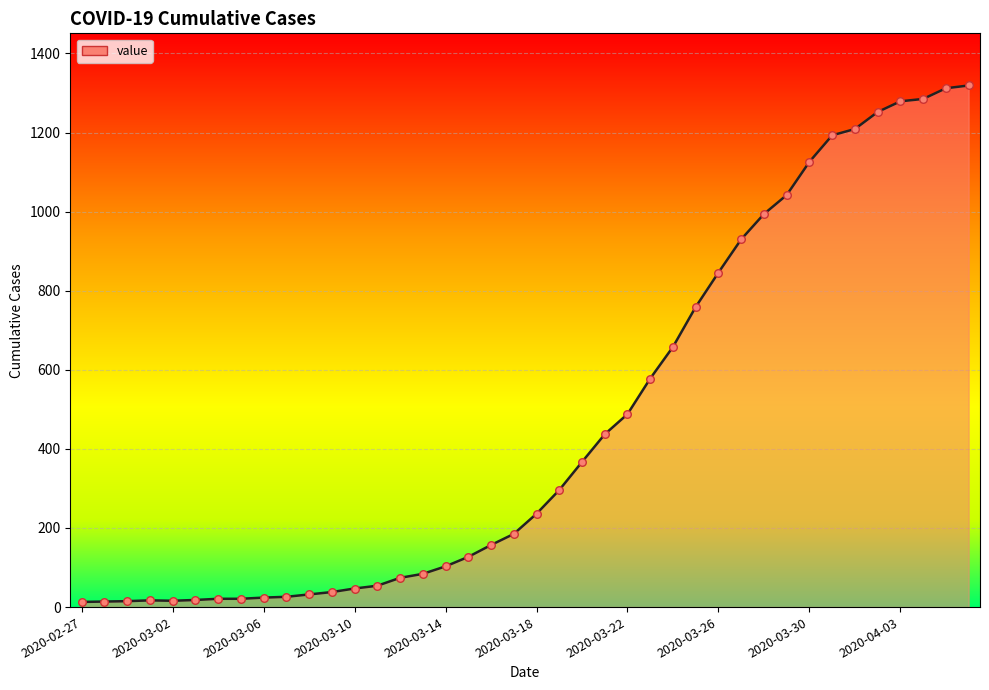

What is the greatest value displayed?

1319